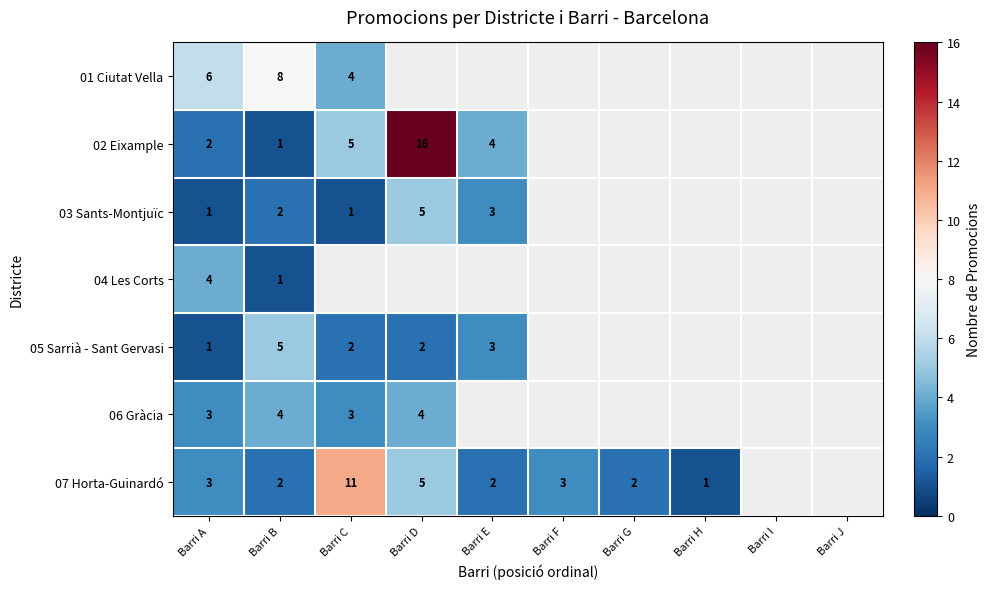

Is it true that 01 Ciutat Vella equals 3 at Barri A?

False